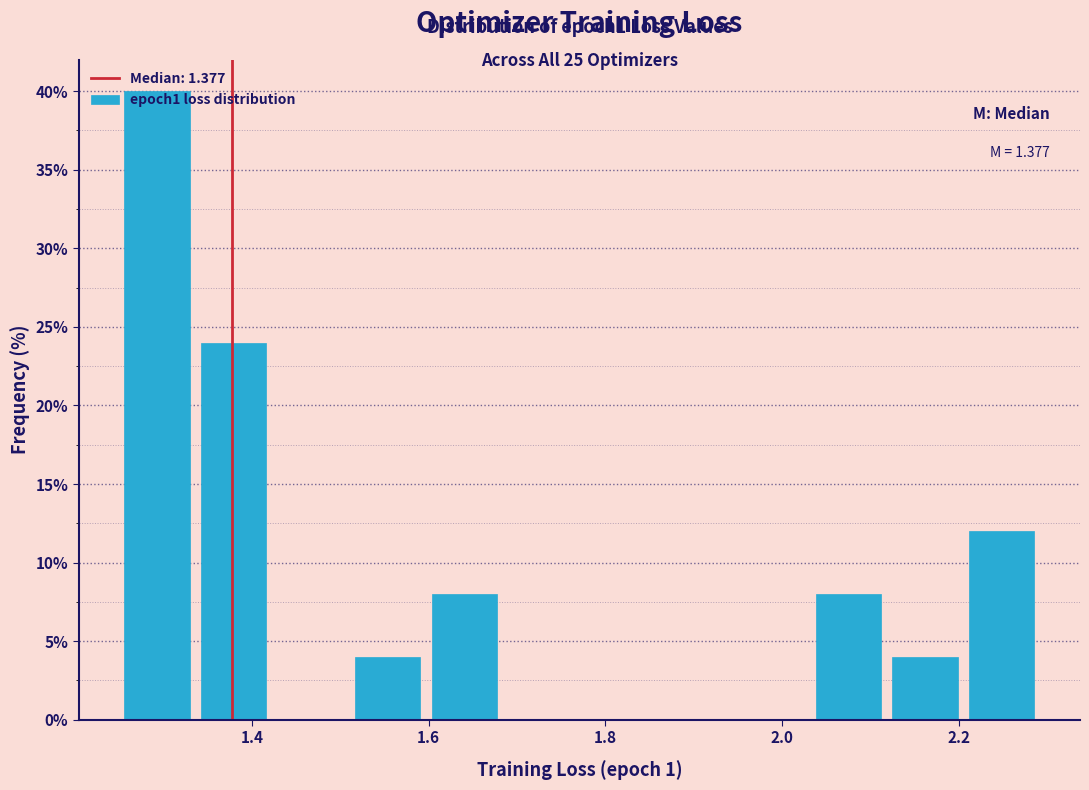

Which range on the x-axis has the tallest bar?

1.24 to 1.34